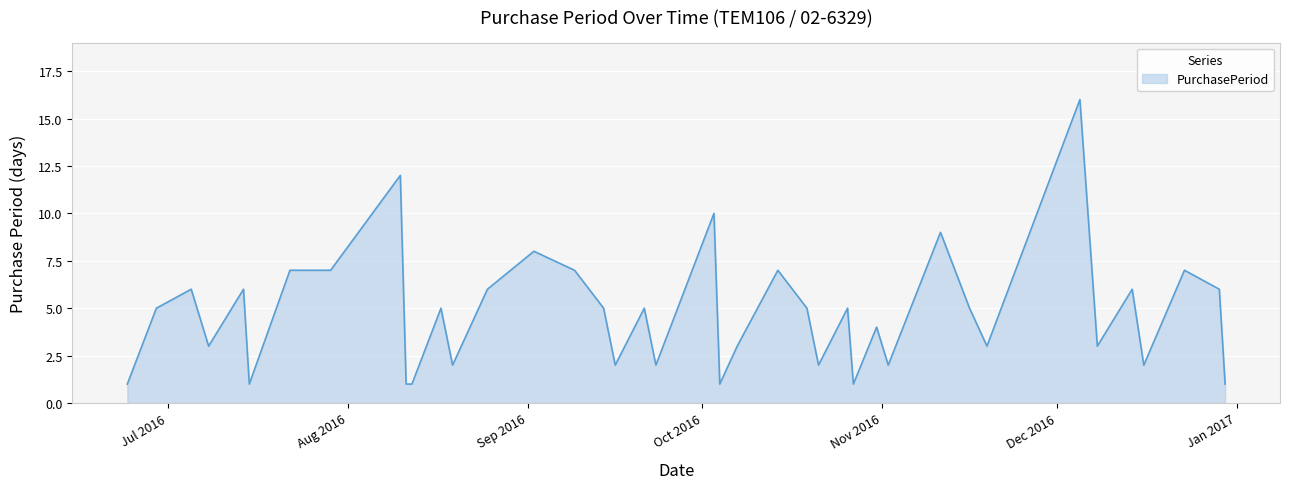

What is the difference between the maximum and minimum values?

15